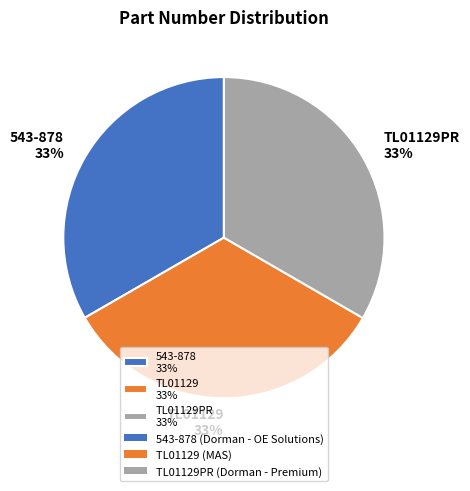

Approximately how many times larger is the value at TL01129 33% compared to TL01129PR 33%?

1.0